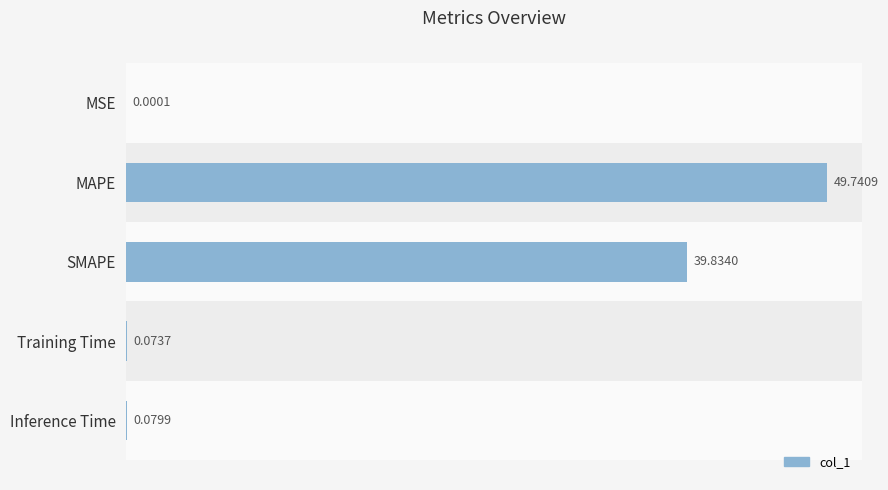

What is the change in value from MSE to SMAPE?

+39.8